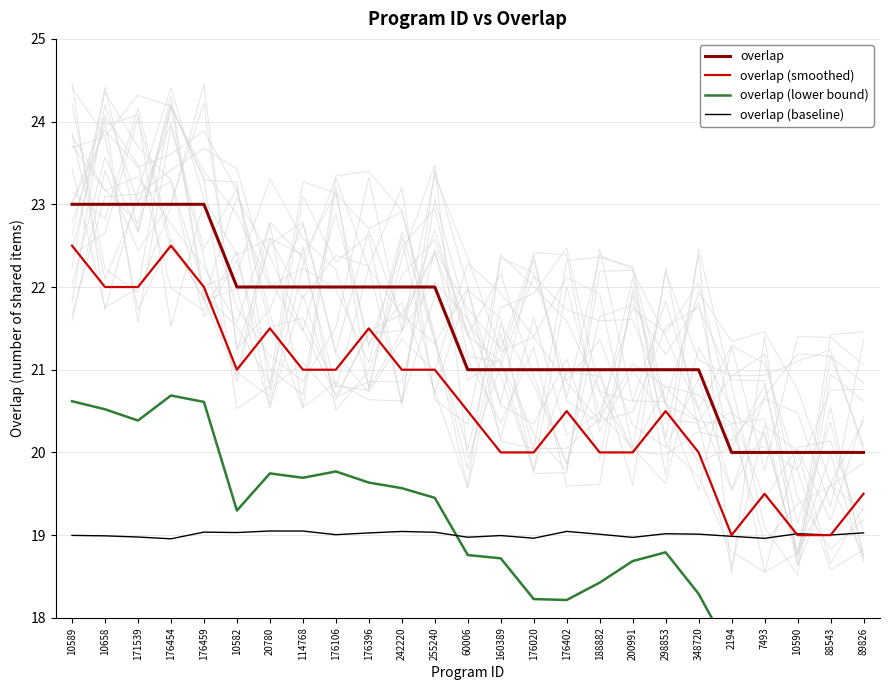

Reading left to right, list all the values displayed in this chart.

overlap: 10589=23.0	10658=23.0	171539=23.0	176454=23.0	176459=23.0	10582=22.0	20780=22.0	114768=22.0	176106=22.0	176396=22.0	242220=22.0	255240=22.0	60006=21.0	160389=21.0	176020=21.0	176402=21.0	188882=21.0	200991=21.0	298853=21.0	348720=21.0	2194=20.0	7493=20.0	10590=20.0	88543=20.0	89826=20.0
overlap (smoothed): 10589=22.5	10658=22.0	171539=22.0	176454=22.5	176459=22.0	10582=21.0	20780=21.5	114768=21.0	176106=21.0	176396=21.5	242220=21.0	255240=21.0	60006=20.5	160389=20.0	176020=20.0	176402=20.5	188882=20.0	200991=20.0	298853=20.5	348720=20.0	2194=19.0	7493=19.5	10590=19.0	88543=19.0	89826=19.5
overlap (lower bound): 10589=20.6	10658=20.5	171539=20.4	176454=20.7	176459=20.6	10582=19.3	20780=19.7	114768=19.7	176106=19.8	176396=19.6	242220=19.6	255240=19.5	60006=18.8	160389=18.7	176020=18.2	176402=18.2	188882=18.4	200991=18.7	298853=18.8	348720=18.3	2194=17.6	7493=17.4	10590=17.8	88543=17.7	89826=17.7
overlap (baseline): 10589=19.0	10658=19.0	171539=19.0	176454=19.0	176459=19.0	10582=19.0	20780=19.0	114768=19.0	176106=19.0	176396=19.0	242220=19.0	255240=19.0	60006=19.0	160389=19.0	176020=19.0	176402=19.0	188882=19.0	200991=19.0	298853=19.0	348720=19.0	2194=19.0	7493=19.0	10590=19.0	88543=19.0	89826=19.0